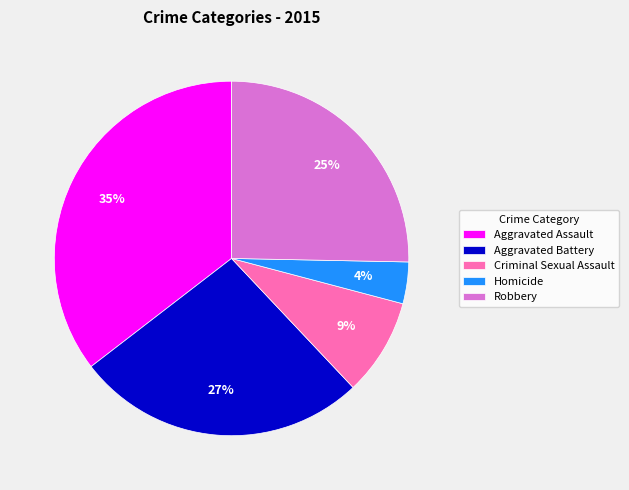

Which slice is the largest?

Aggravated Assault